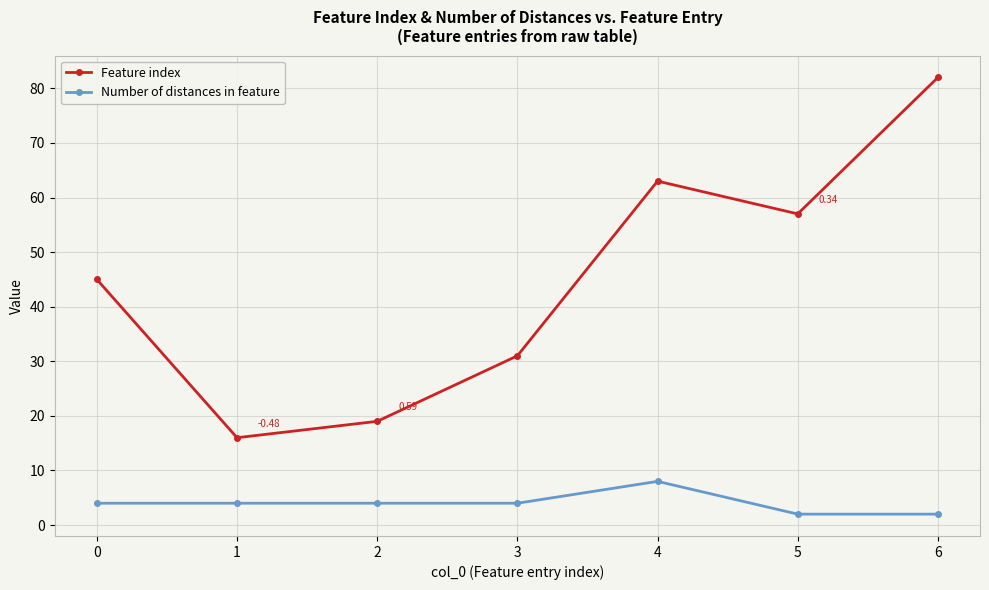

At 0, list the series in order from largest to smallest.

Feature index, Number of distances in feature